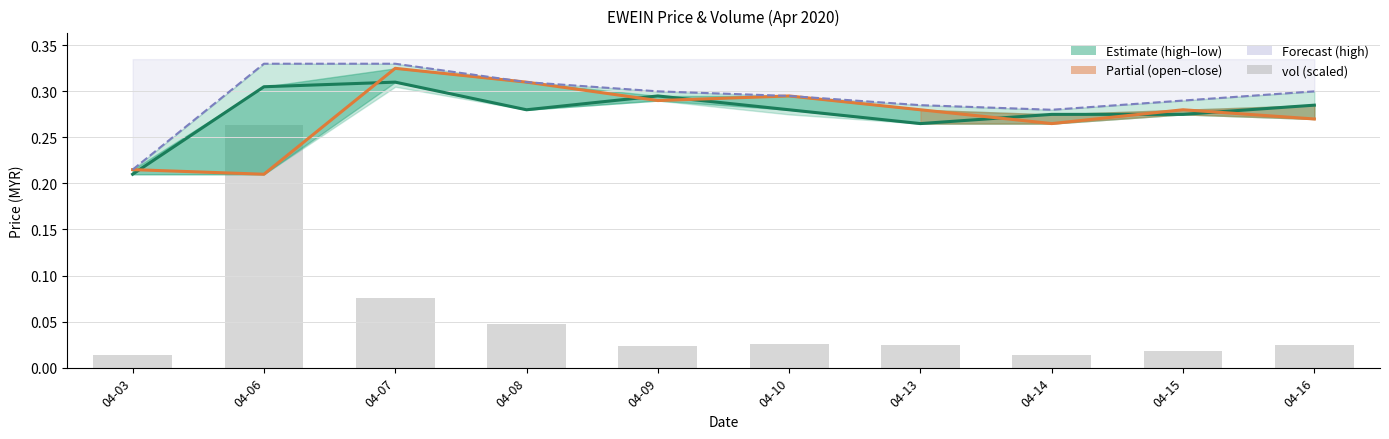

True or false: open has a value of 0.1 at 04-07.

False